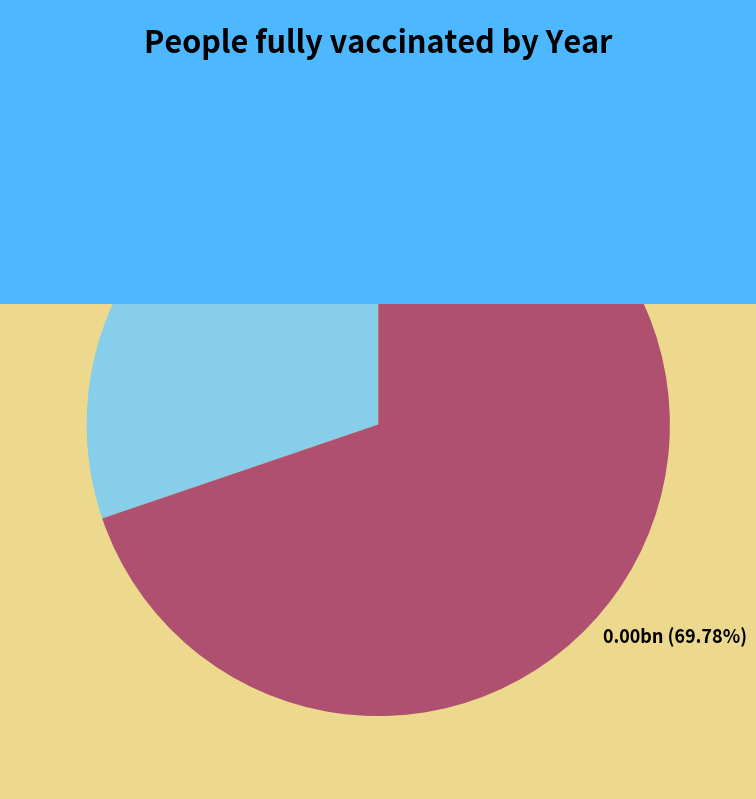

Combined, do 东归·断知无乐亦无忧 and 示山友·地僻断知闻 account for over 50%?

Yes